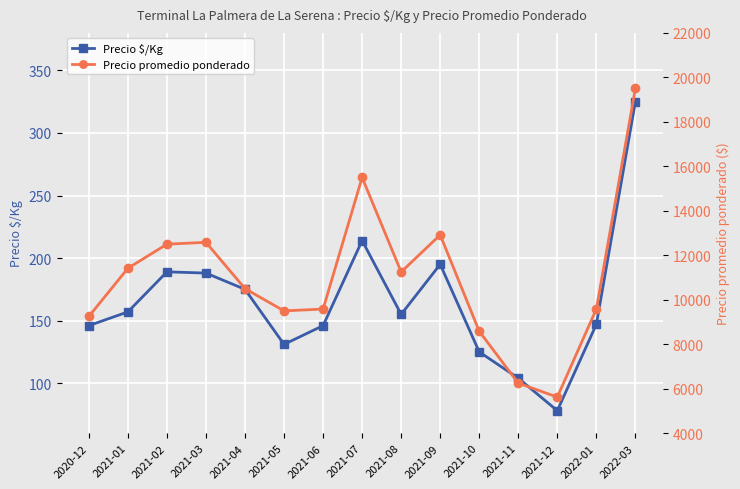

True or false: Precio promedio ponderado and Precio $/Kg intersect in this chart.

False